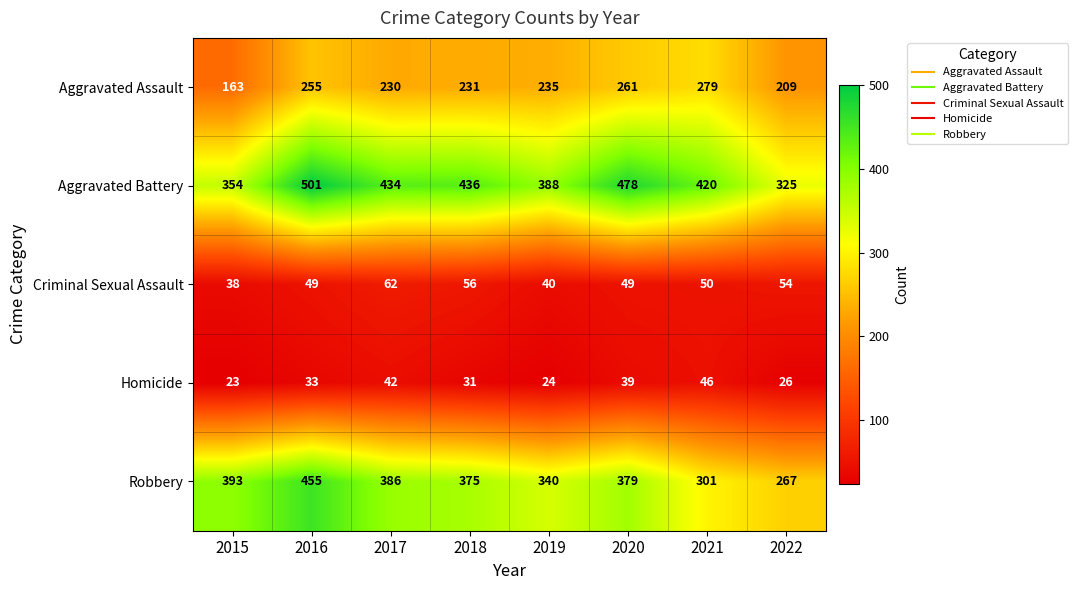

What is the total value across all series at 2021?

1096